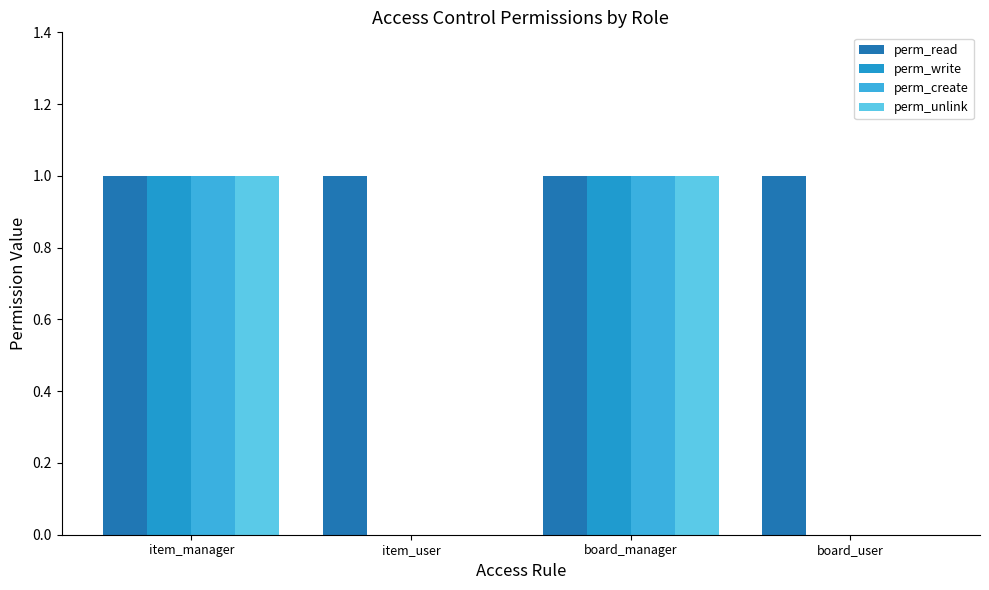

What is the sum of all perm_unlink values?

2